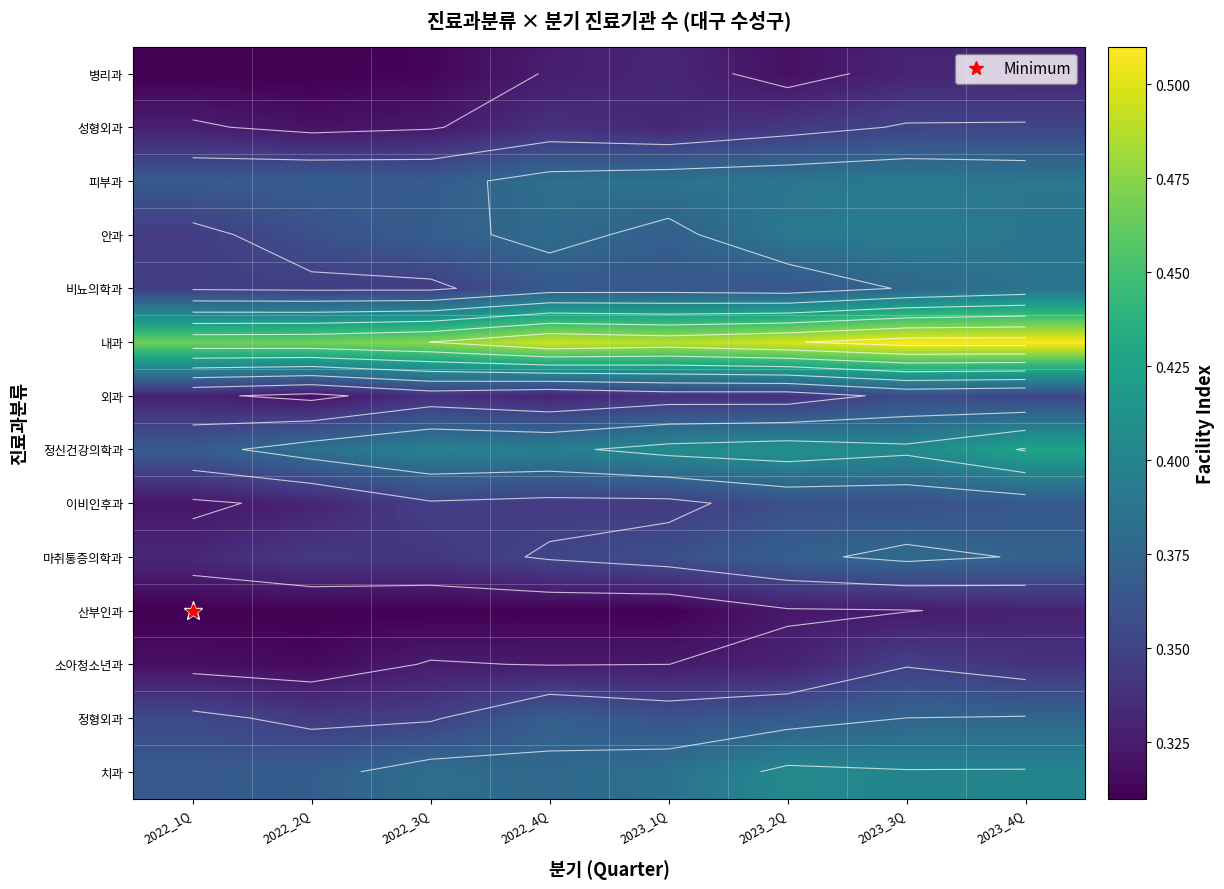

The 성형외과 series shows 0.3 at 2022_3Q. True or false?

True